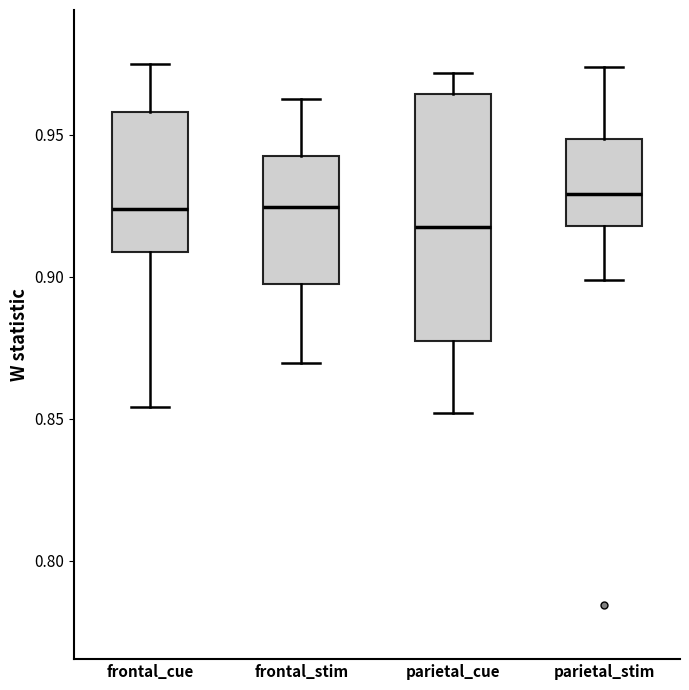

Reading left to right, read every box against the y-axis: the position of its median line, the range the box covers, and the ends of its whiskers. The values are not printed on the chart, so give them approximately, as read against the axis.

frontal_cue: median 0.925, box 0.910 to 0.960, whiskers 0.855 to 0.975
frontal_stim: median 0.925, box 0.895 to 0.945, whiskers 0.870 to 0.965
parietal_cue: median 0.915, box 0.875 to 0.965, whiskers 0.850 to 0.970
parietal_stim: median 0.930, box 0.920 to 0.950, whiskers 0.900 to 0.975